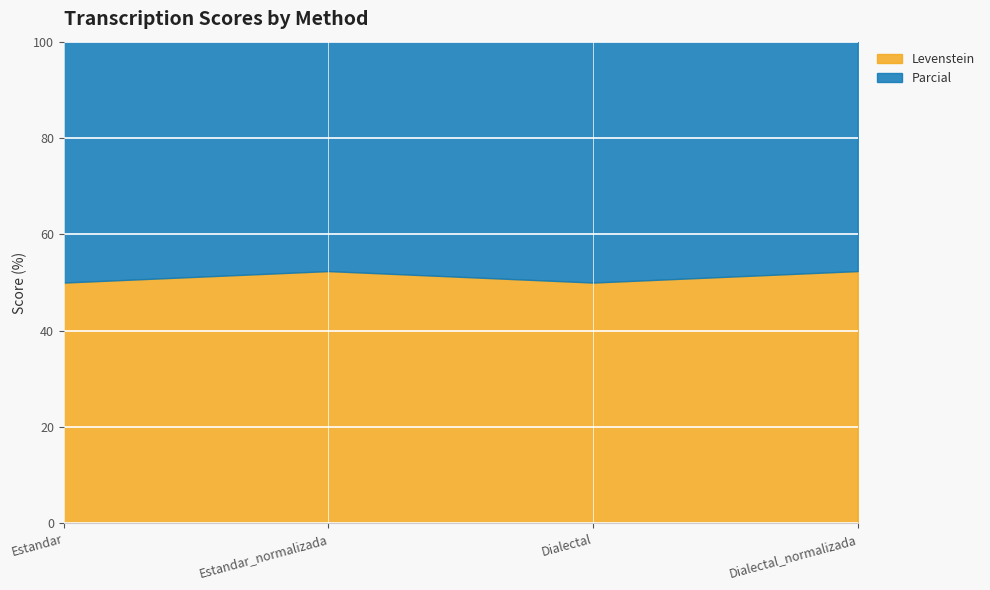

How many data points in Levenstein are above 52?

2